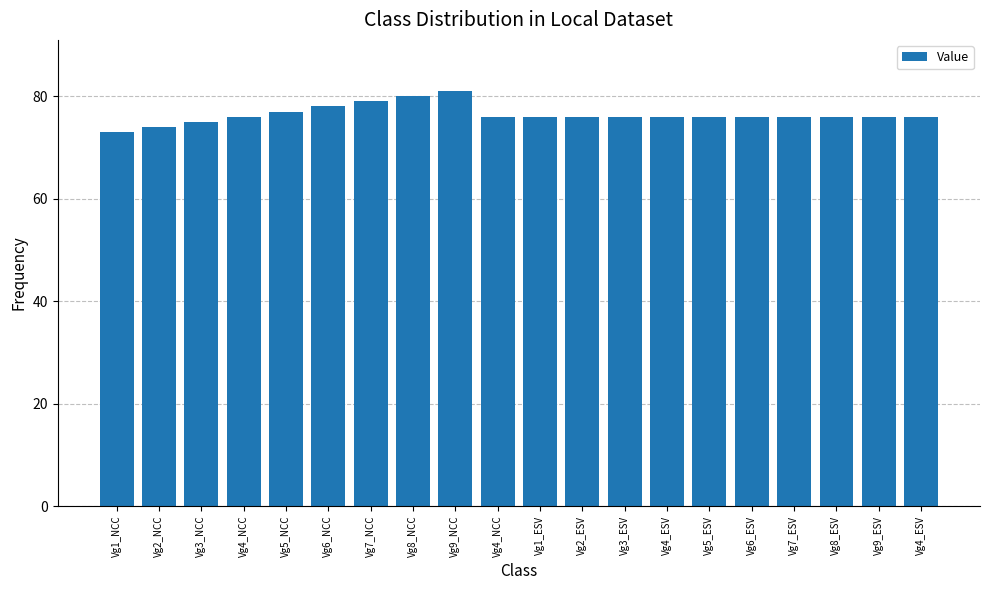

Does the chart contain stacked bars?

No